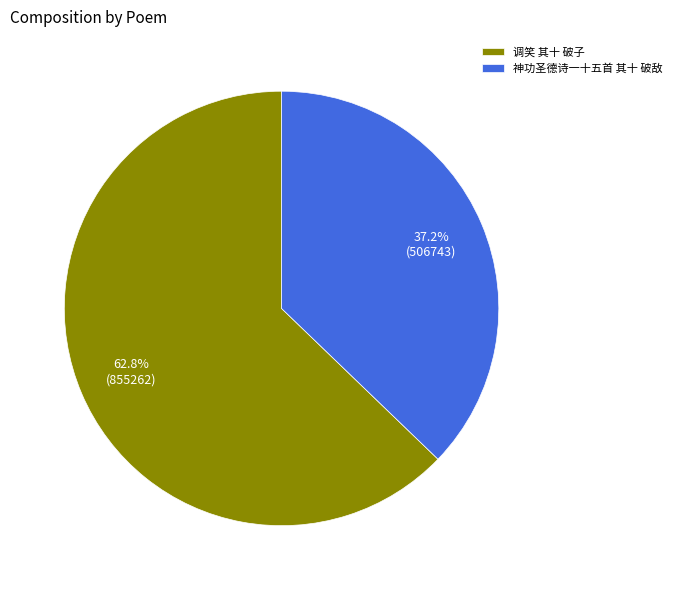

Rank the categories by value from highest to lowest.

调笑 其十 破子, 神功圣德诗一十五首 其十 破敌